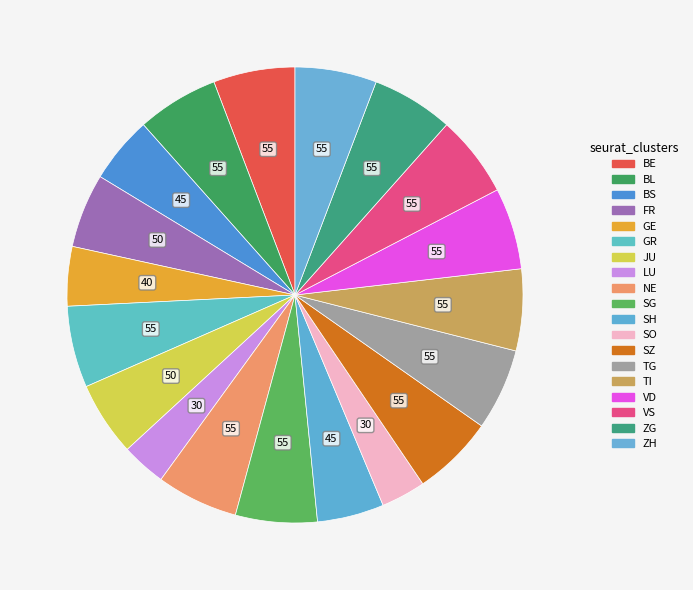

Count the number of slices in the pie.

19